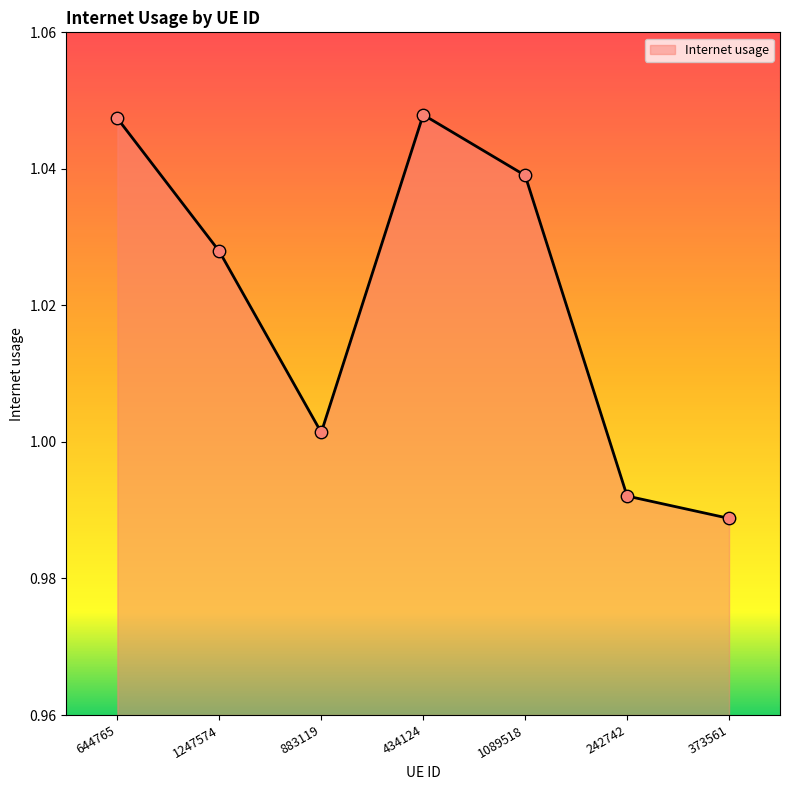

Which has a higher value, 373561 or 883119?

883119